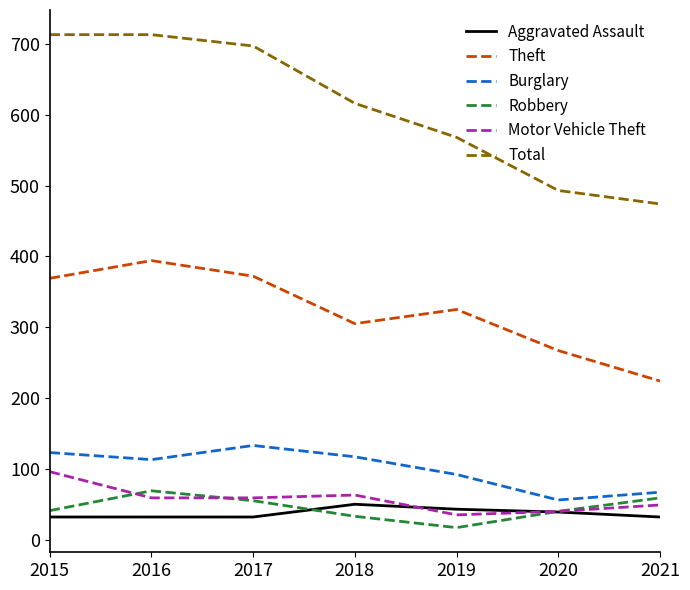

The Aggravated Assault series shows 13 at 2019. True or false?

False